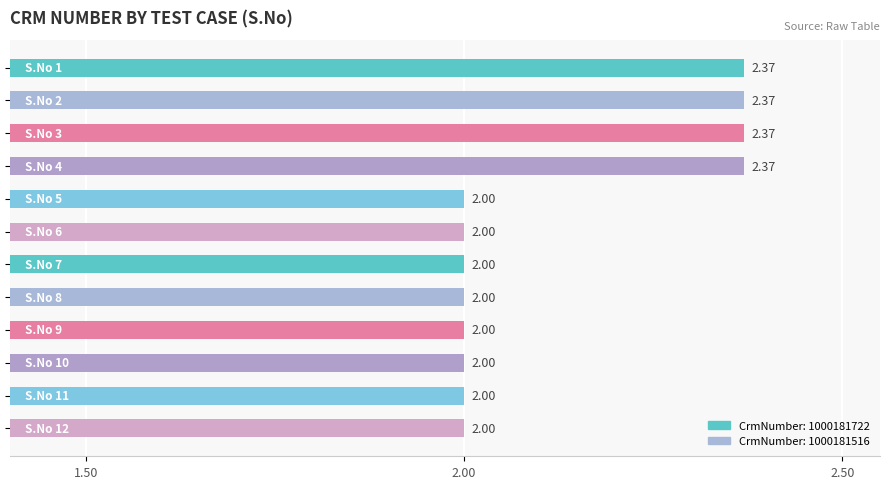

What is the difference between the maximum and minimum values?

0.4